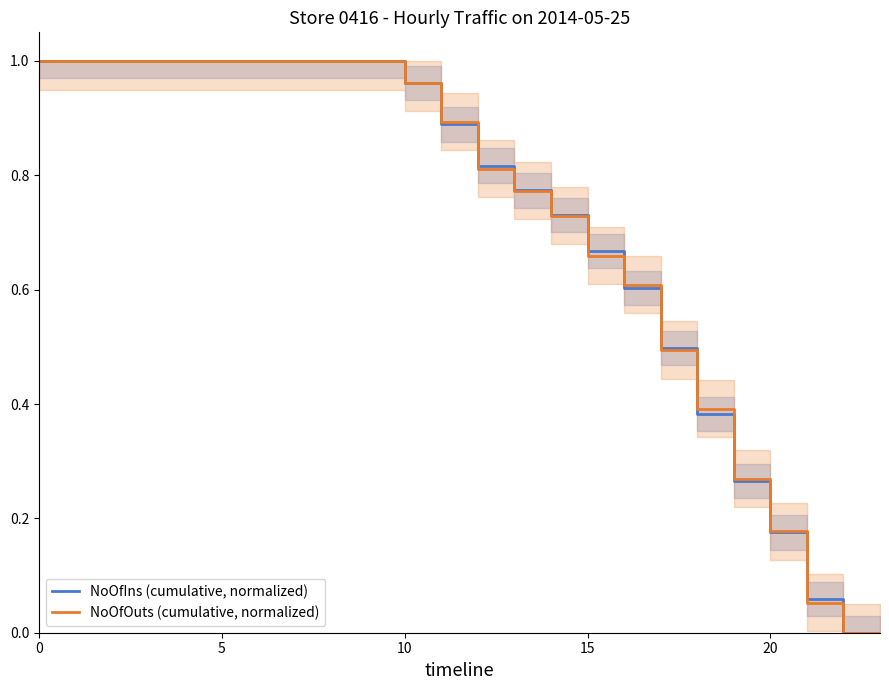

Reading left to right, extract all data points from this chart.

NoOfIns (cumulative, normalized): 1.0	1.0	1.0	1.0	1.0	1.0	1.0	1.0	1.0	1.0	1.0	0.9	0.8	0.8	0.7	0.7	0.6	0.5	0.4	0.3	0.2	0.1	0.0	0.0
NoOfOuts (cumulative, normalized): 1.0	1.0	1.0	1.0	1.0	1.0	1.0	1.0	1.0	1.0	1.0	0.9	0.8	0.8	0.7	0.7	0.6	0.5	0.4	0.3	0.2	0.1	0.0	0.0